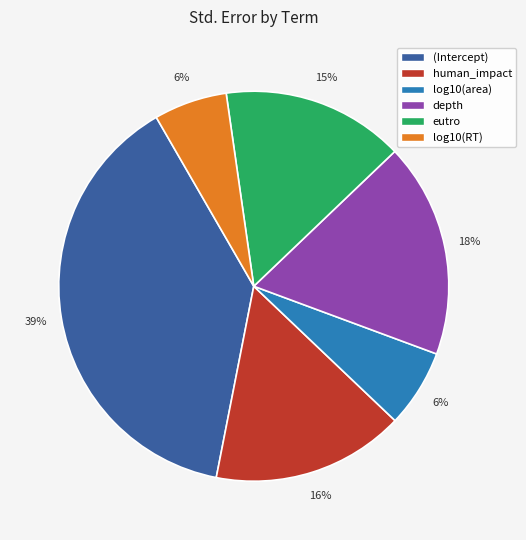

The human_impact slice represents 1% of the pie. True or false?

False